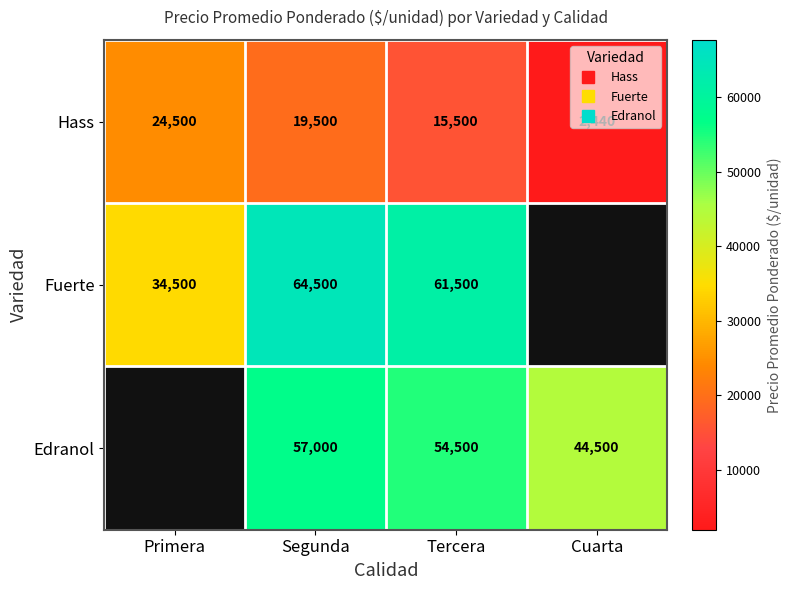

The Fuerte series shows 34500.0 at Primera. True or false?

True